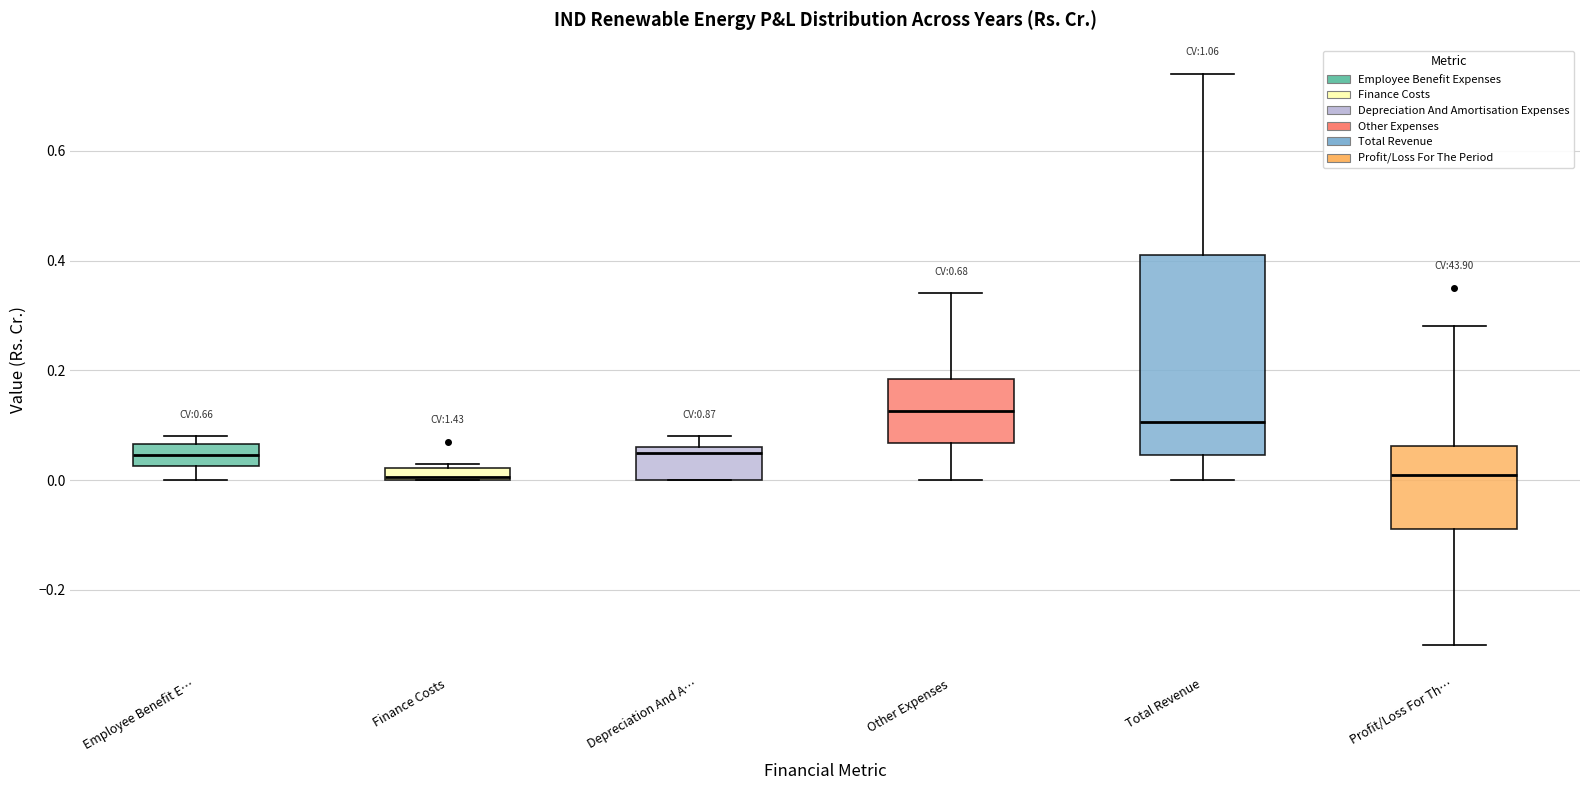

Where is the lower edge of the box for Other Expenses on the y-axis? The values are not printed on the chart, so give them approximately, as read against the axis.

0.06